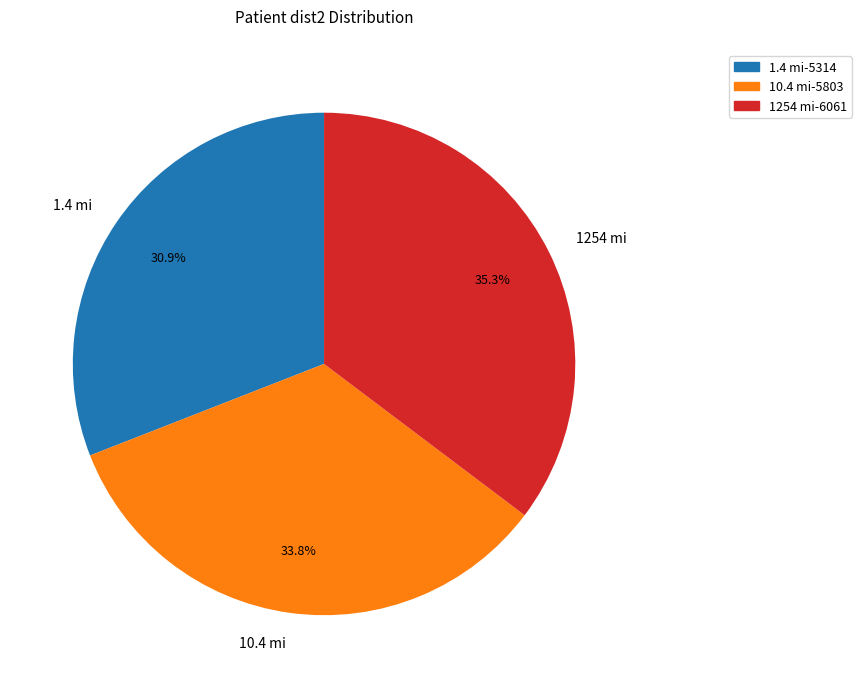

What percentage is the 1254 mi slice, to the nearest percent?

35%